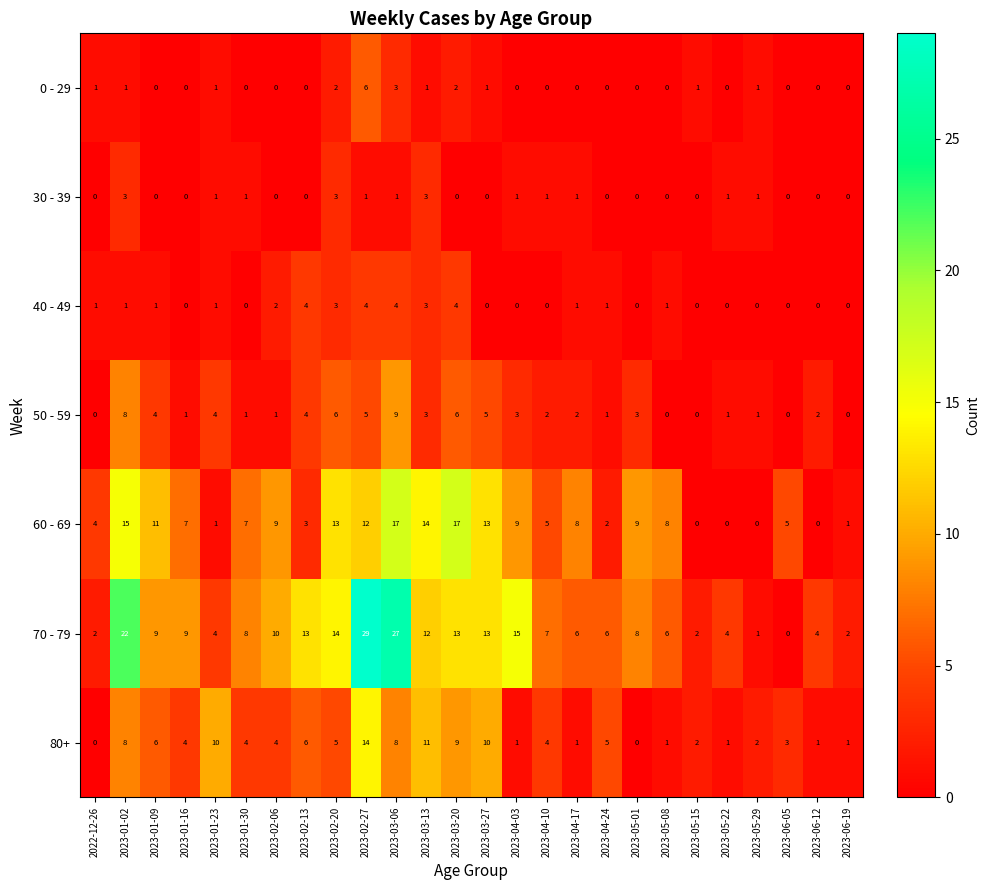

What is the difference between the highest and lowest values at 2023-05-01?

9